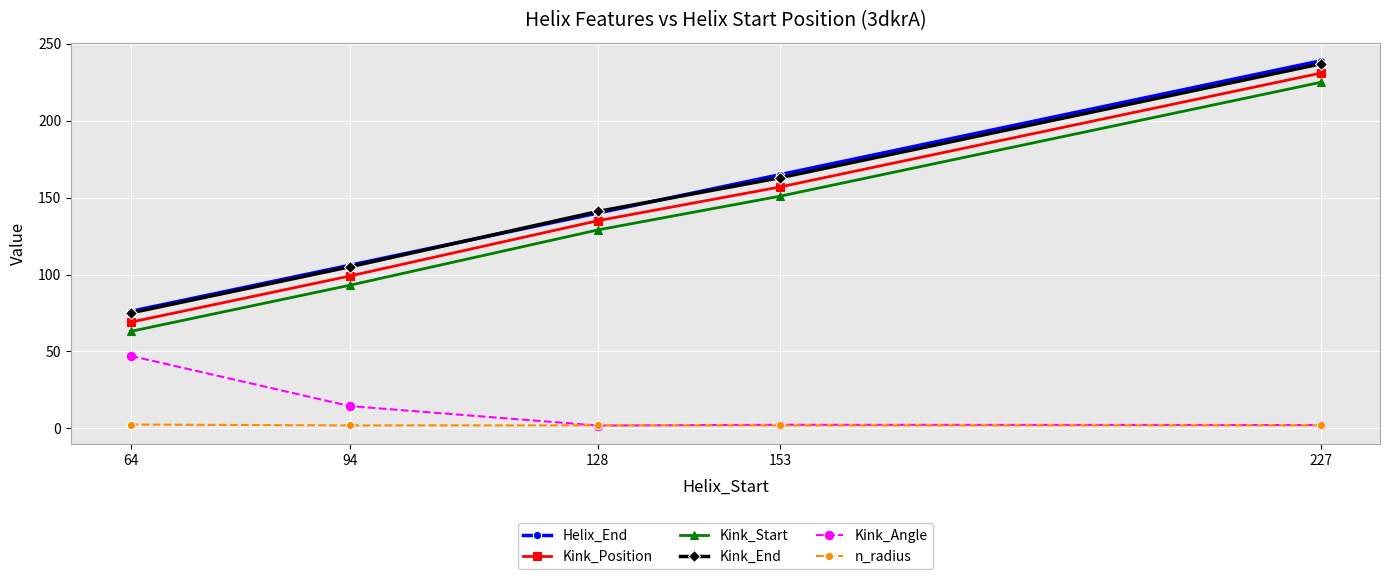

True or false: Kink_Position and Kink_Start intersect in this chart.

False